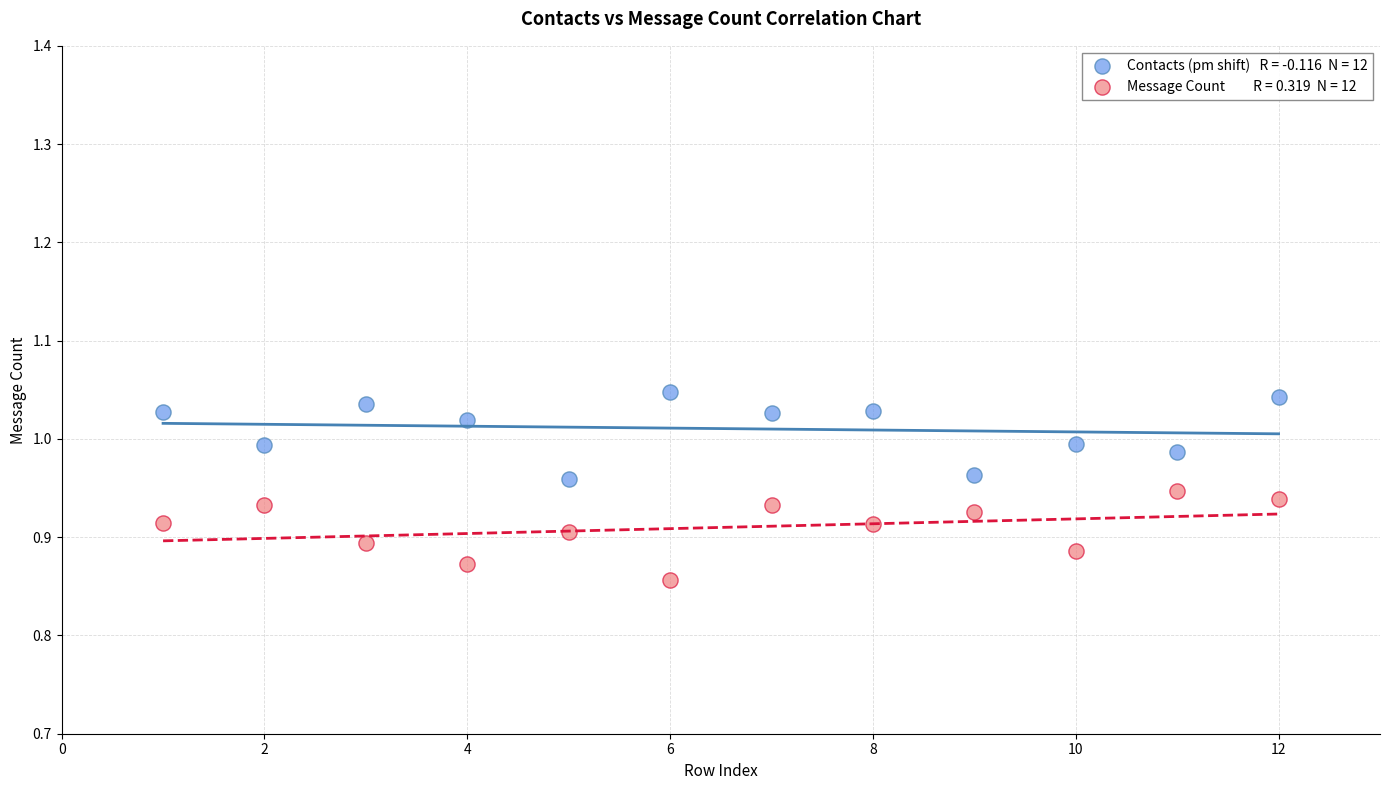

Across all data points, what is the range of X values (max minus min)?

11.0